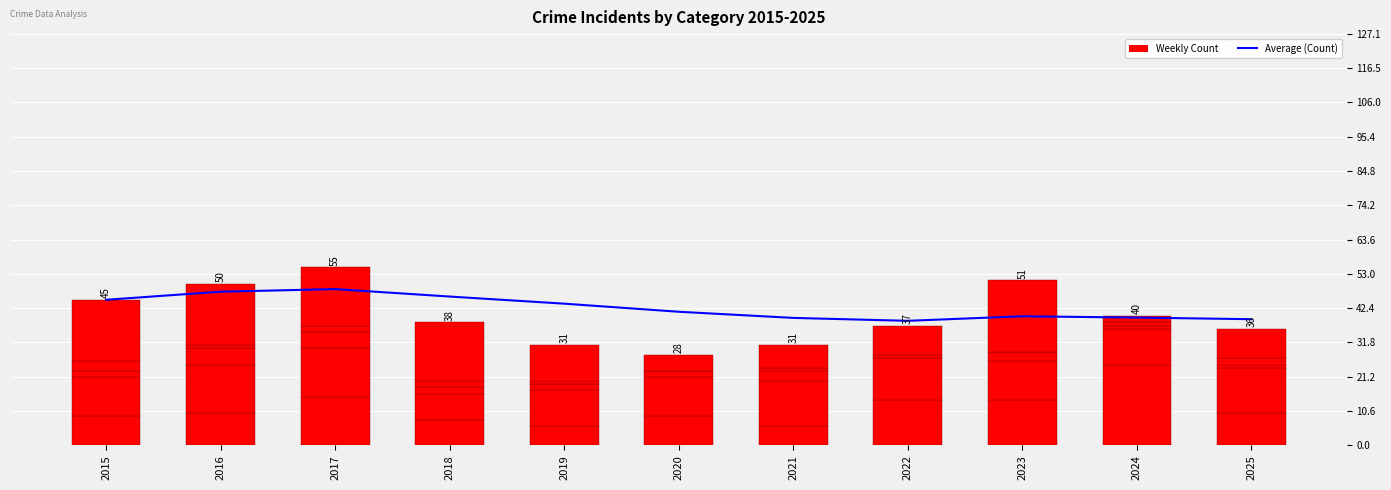

Which series has the largest range (max minus min)?

Aggravated Assault